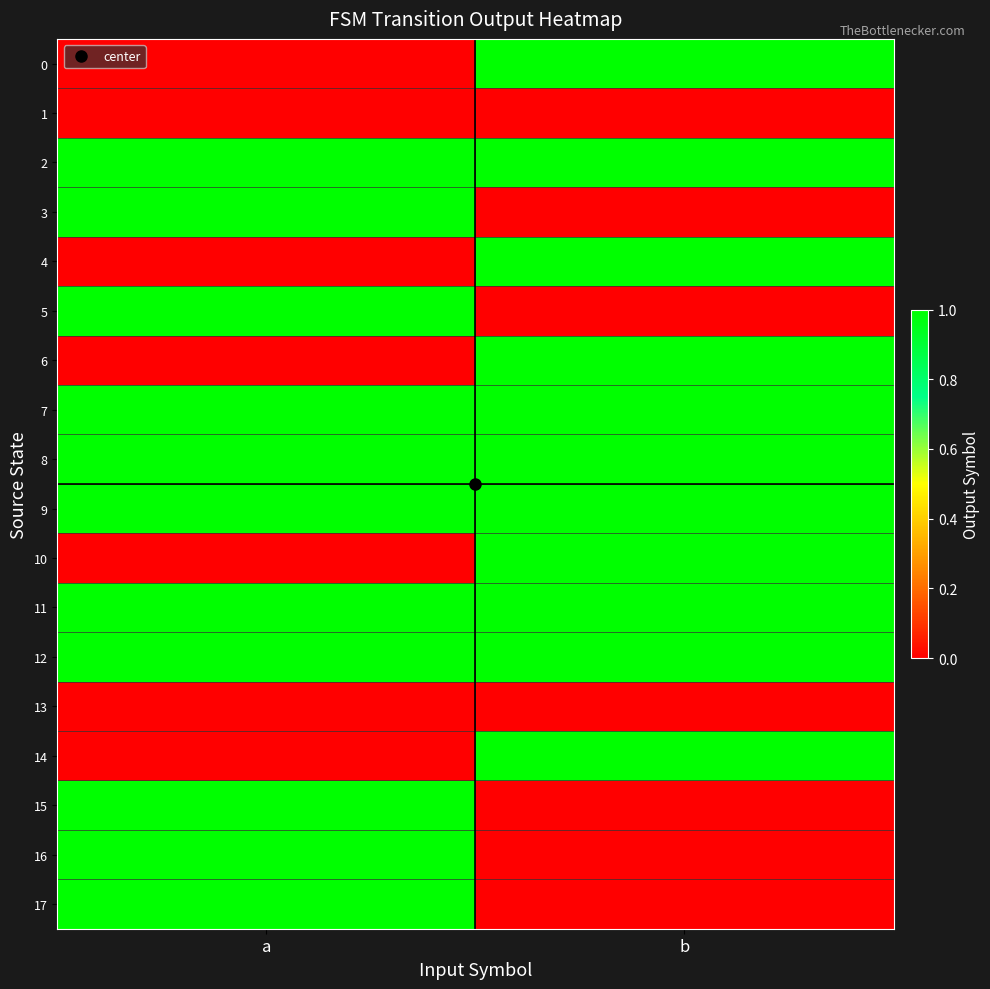

What is the total value across all series at b?

11